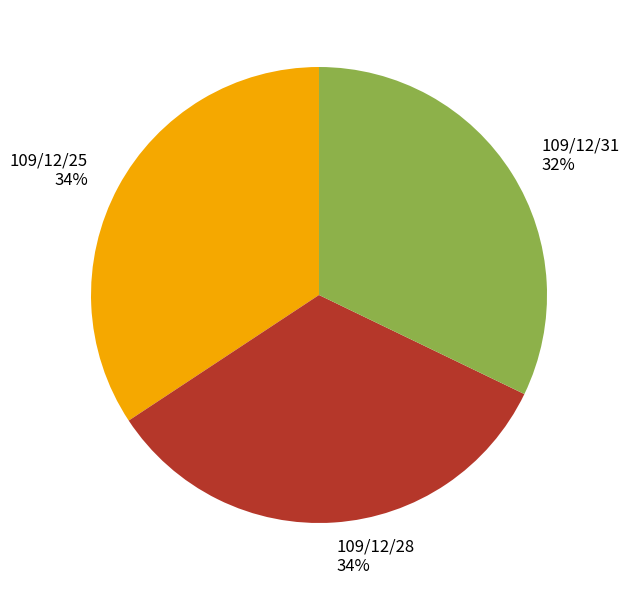

Combined, do 109/12/28 and 109/12/25 account for over 50%?

Yes